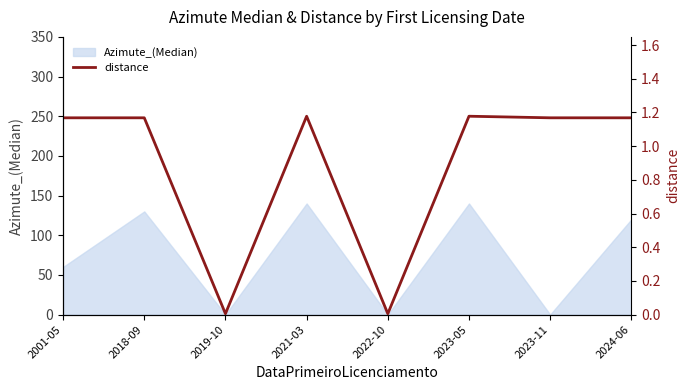

At which category does the chart reach its peak across all series?

2021-03